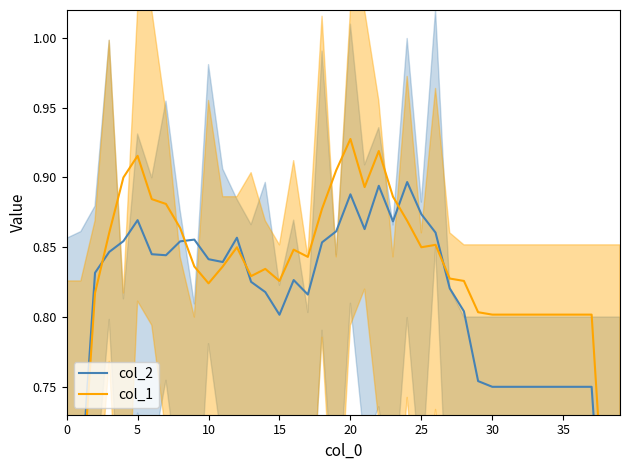

Reading left to right, extract all data points from this chart.

col_2: 0.5	0.7	0.8	0.8	0.9	0.9	0.8	0.8	0.9	0.9	0.8	0.8	0.9	0.8	0.8	0.8	0.8	0.8	0.9	0.9	0.9	0.9	0.9	0.9	0.9	0.9	0.9	0.8	0.8	0.8	0.8	0.8	0.8	0.8	0.8	0.8	0.8	0.8	0.6	0.5
col_1: 0.5	0.7	0.8	0.9	0.9	0.9	0.9	0.9	0.9	0.8	0.8	0.8	0.9	0.8	0.8	0.8	0.8	0.8	0.9	0.9	0.9	0.9	0.9	0.9	0.9	0.9	0.9	0.8	0.8	0.8	0.8	0.8	0.8	0.8	0.8	0.8	0.8	0.8	0.6	0.5